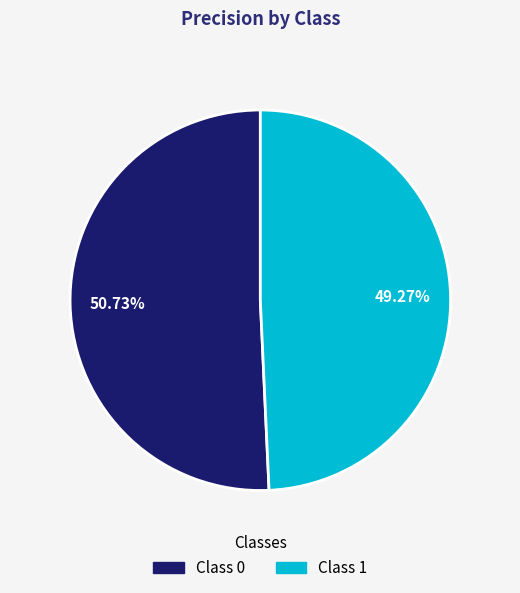

Does any single category account for the majority?

Yes